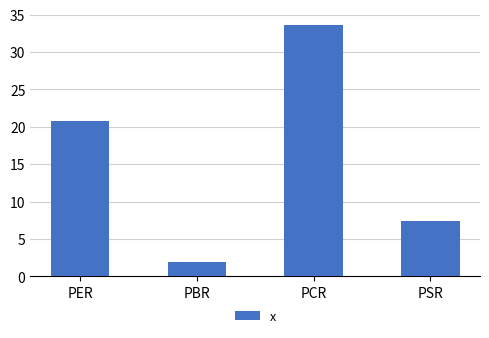

What is the smallest value displayed?

1.9